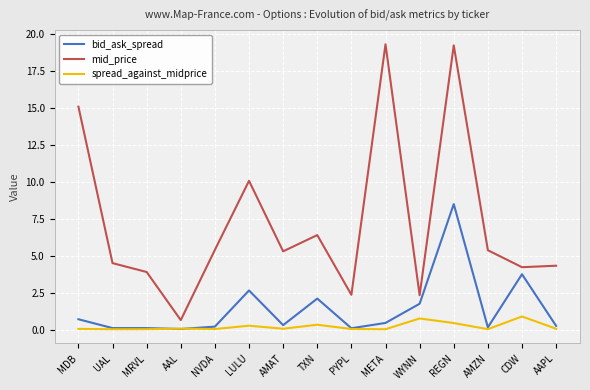

What is the total value across all series at PYPL?

2.5